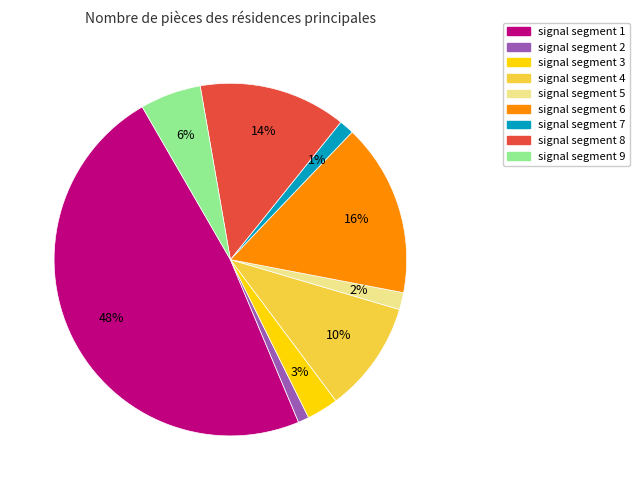

What is the largest slice in the pie chart?

signal segment 1